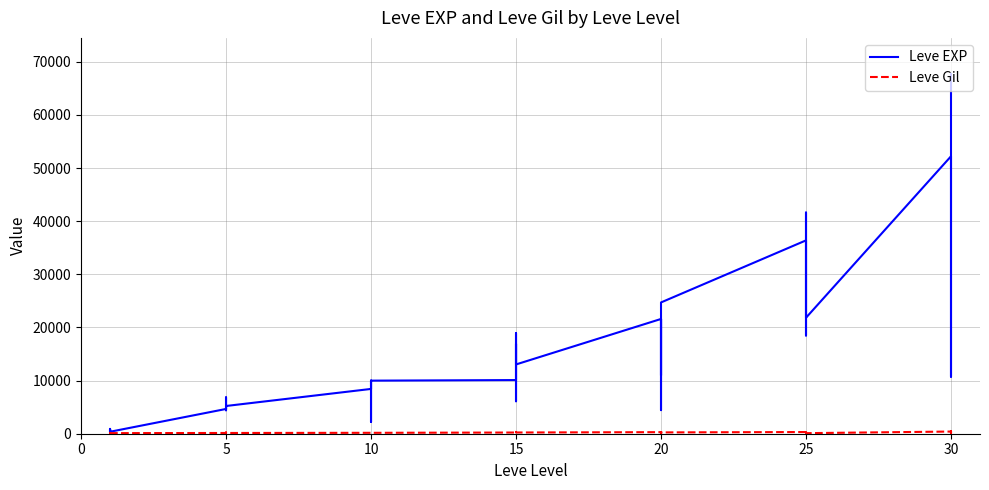

True or false: Leve EXP and Leve Gil intersect in this chart.

False